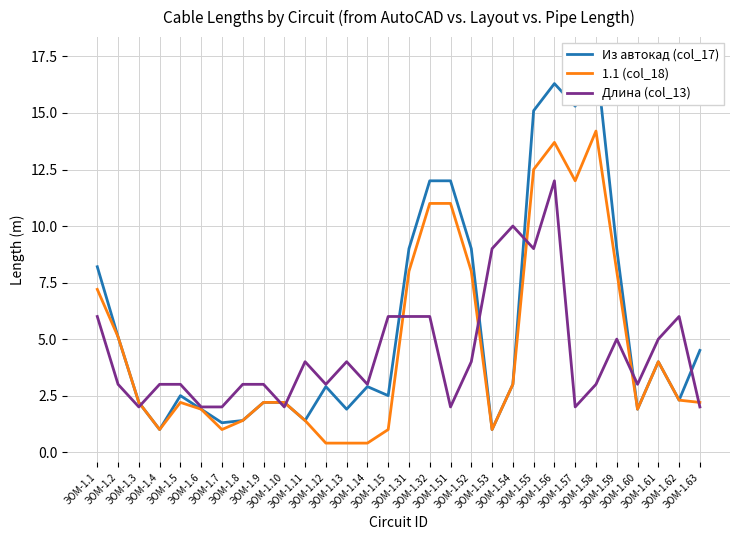

How many lines are shown in the chart?

3